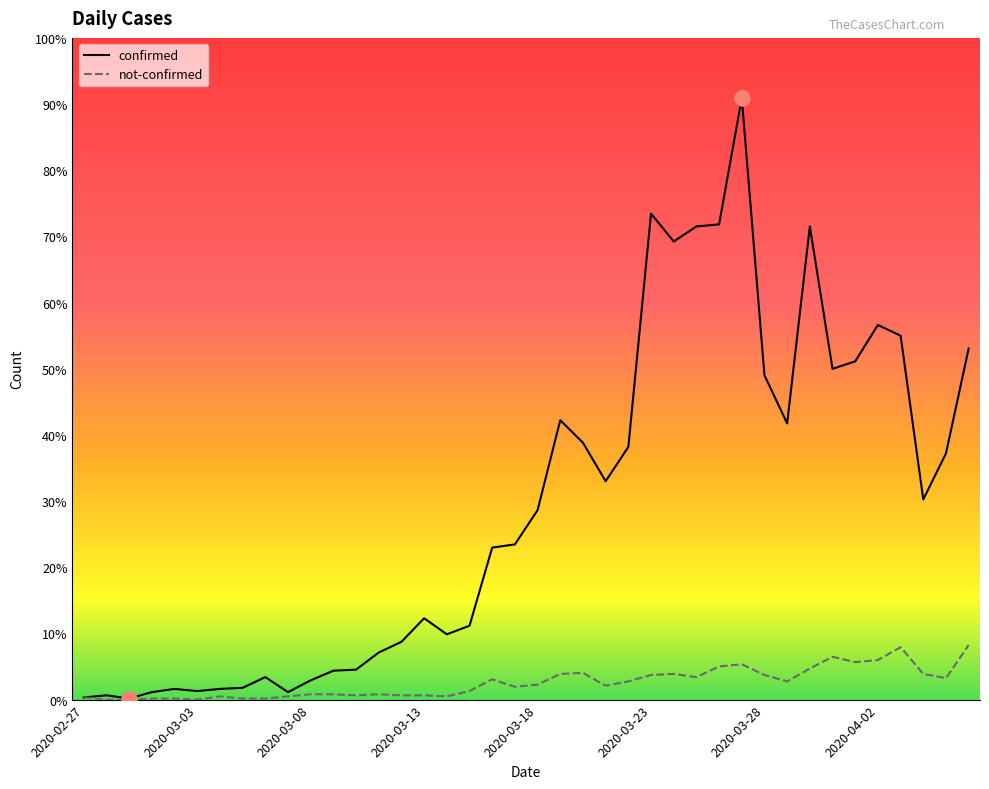

What are all the series names shown in the legend?

confirmed, not-confirmed